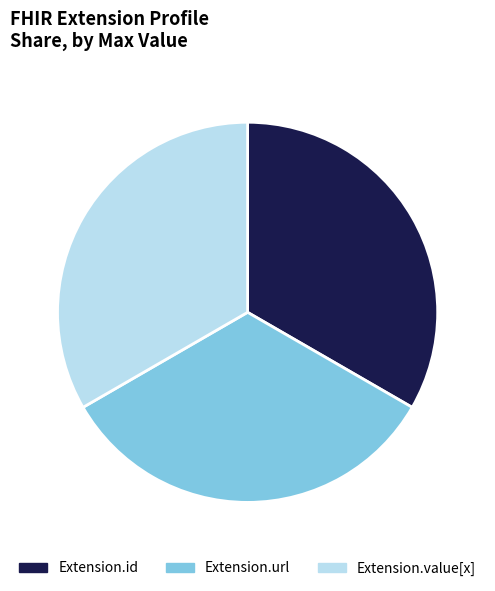

Combined, do Extension.value[x] and Extension.url account for over 50%?

Yes